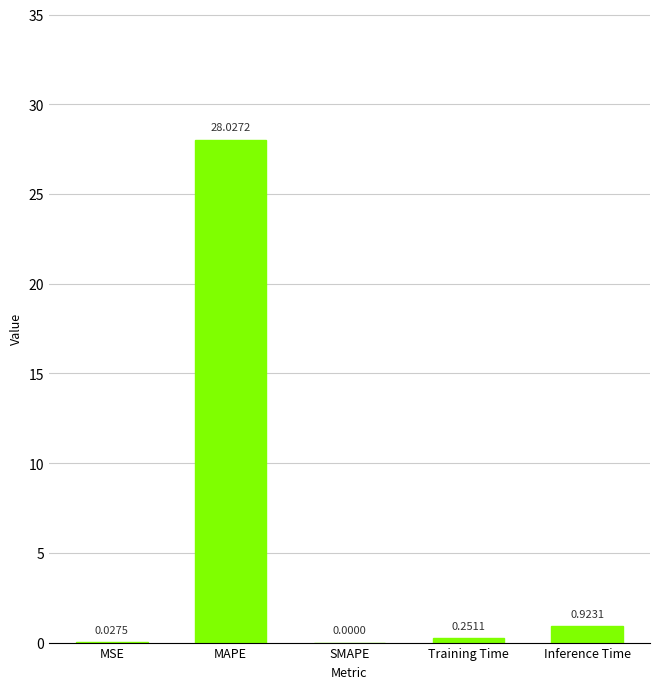

Between SMAPE and Training Time, which is larger?

Training Time